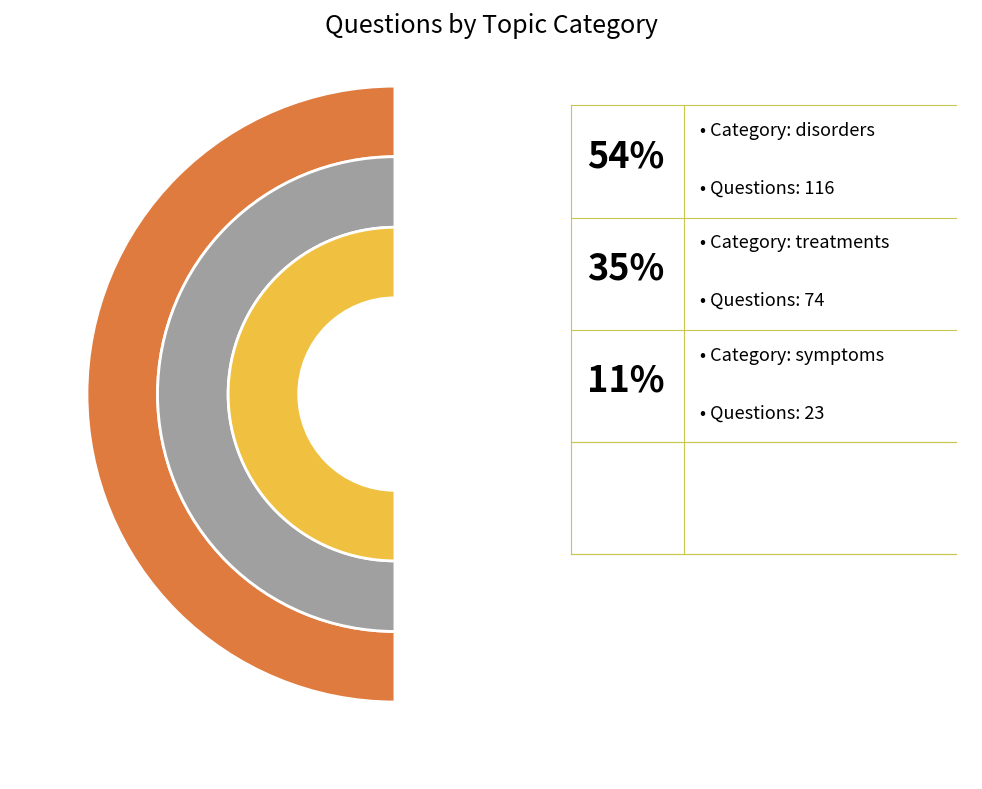

Do disorders and treatments together represent more than half of the pie?

Yes